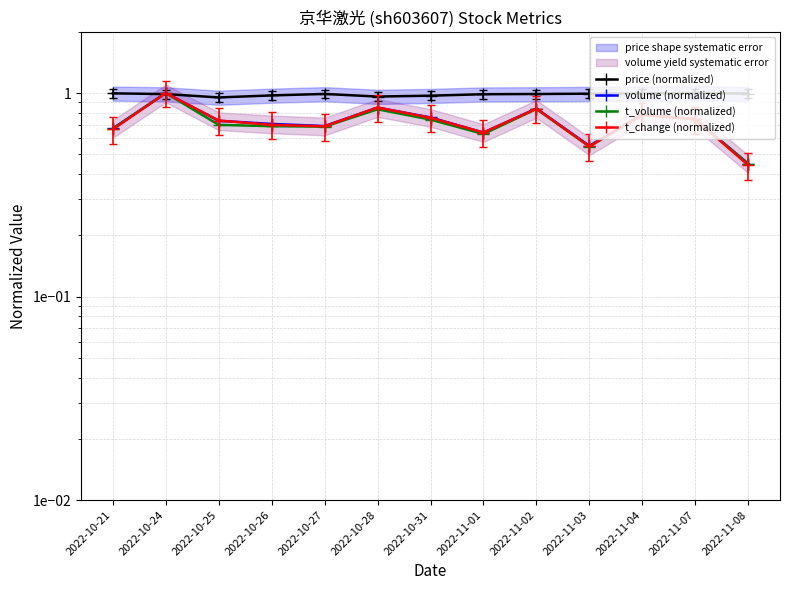

What is the minimum value for t_change (normalized)?

0.4